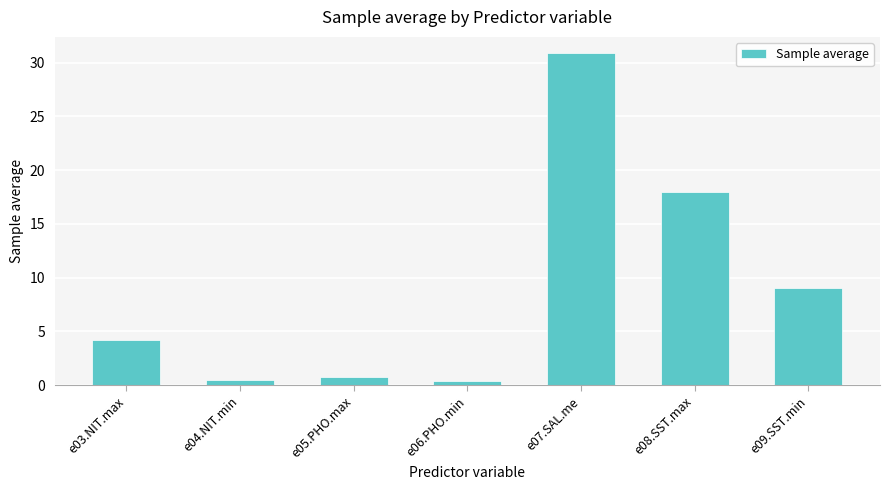

What position from the left is e03.NIT.max?

1